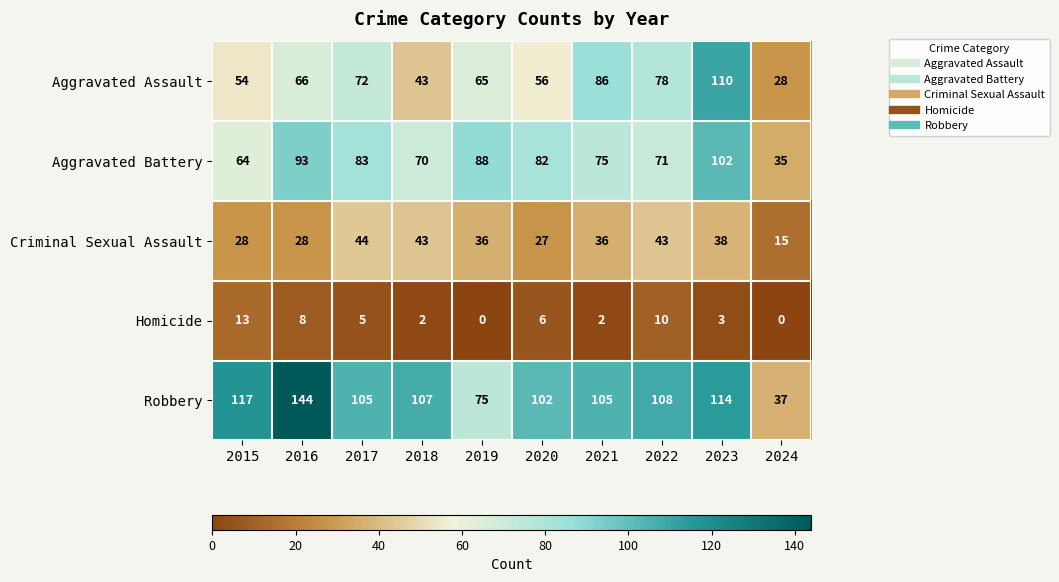

Count the number of categories in the chart.

10